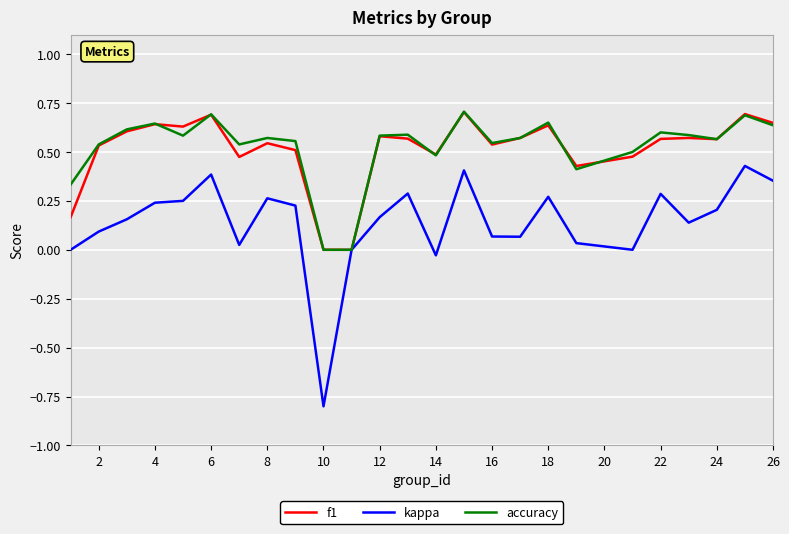

Which series has the widest spread of values?

kappa